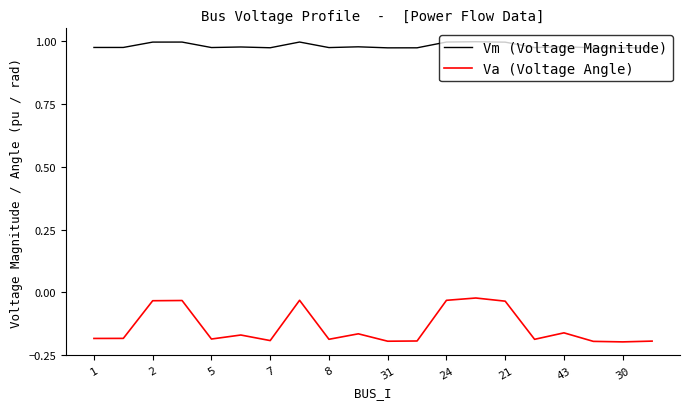

Which series has the widest spread of values?

Va (Voltage Angle)